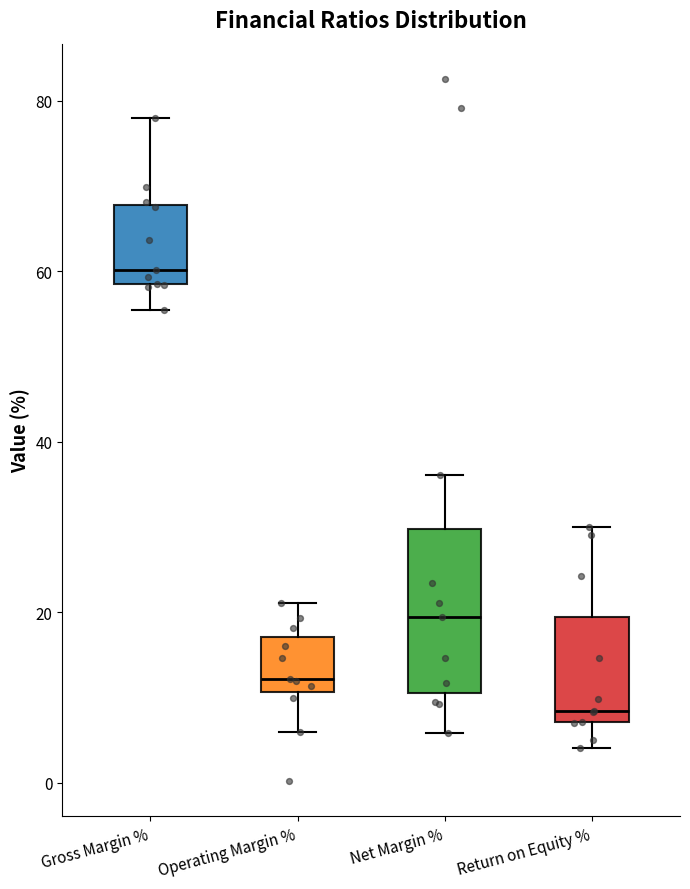

Reading left to right, transcribe this box plot: for each box, give where its median line is, the range the box spans, and where its two whiskers end, as read against the y-axis. The values are not printed on the chart, so give them approximately, as read against the axis.

Gross Margin %: median 60, box 58 to 68, whiskers 56 to 78
Operating Margin %: median 12, box 10 to 18, whiskers 6 to 22
Net Margin %: median 20, box 10 to 30, whiskers 6 to 36
Return on Equity %: median 8 (just above the box's lower edge), box 8 to 20, whiskers 4 to 30